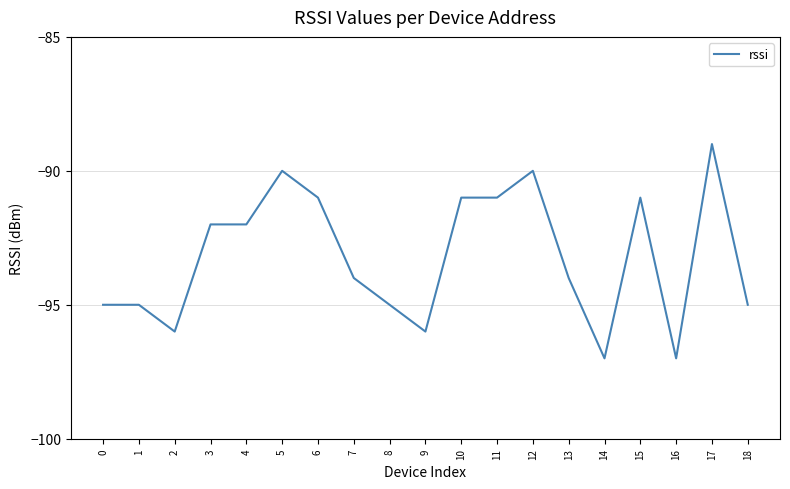

Which category has the highest value across all series?

17